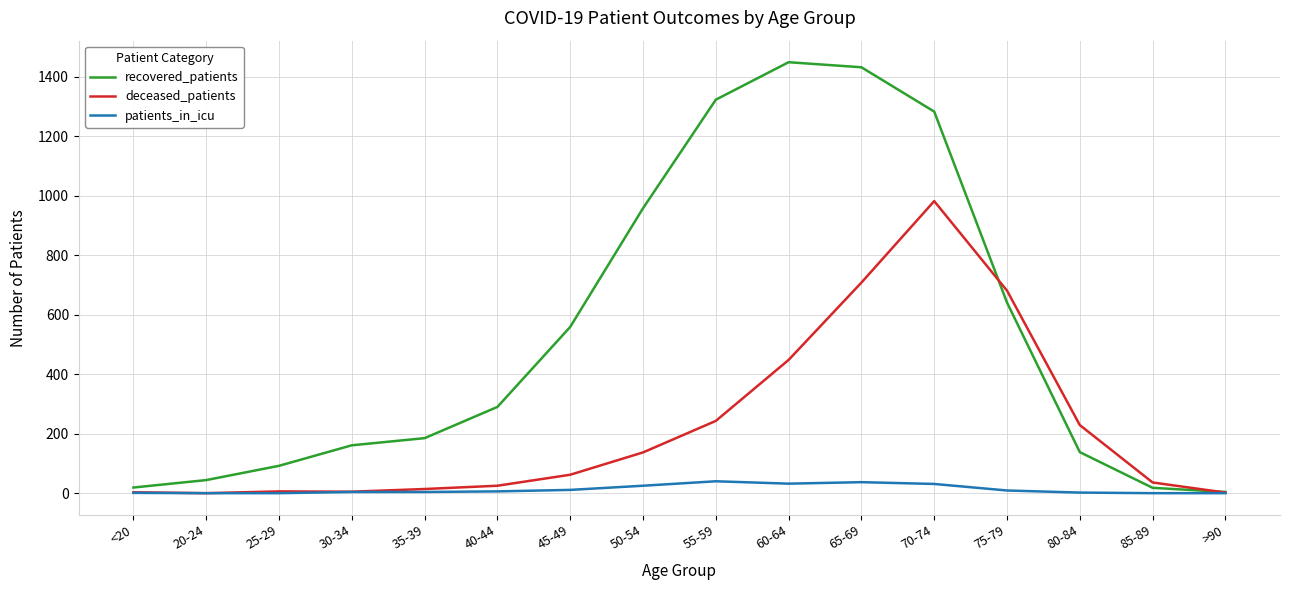

Where do recovered_patients and deceased_patients first cross each other?

70-74 and 75-79